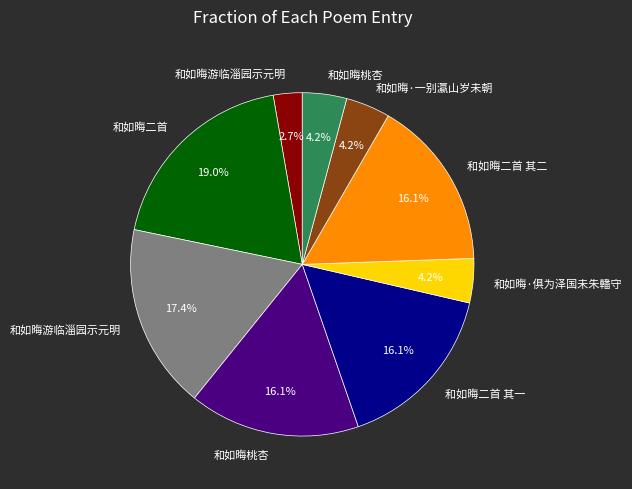

Is there any slice that represents more than half of the pie?

No